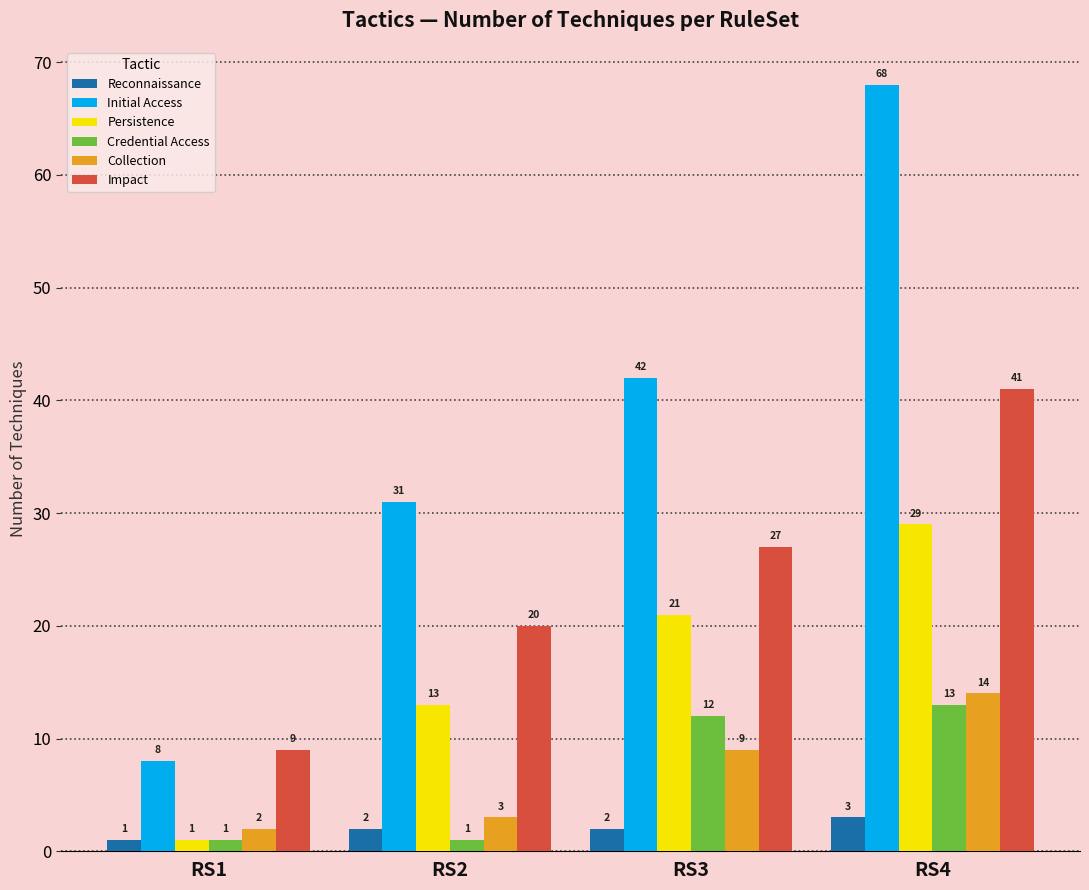

At RS4, list the series in order from smallest to largest.

Reconnaissance, Credential Access, Collection, Persistence, Impact, Initial Access